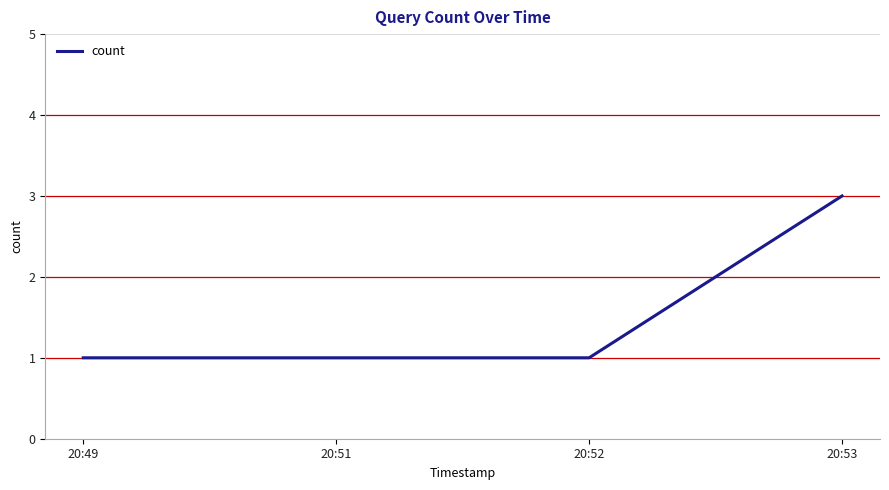

Is it true that the value at 20:49 is 1?

True